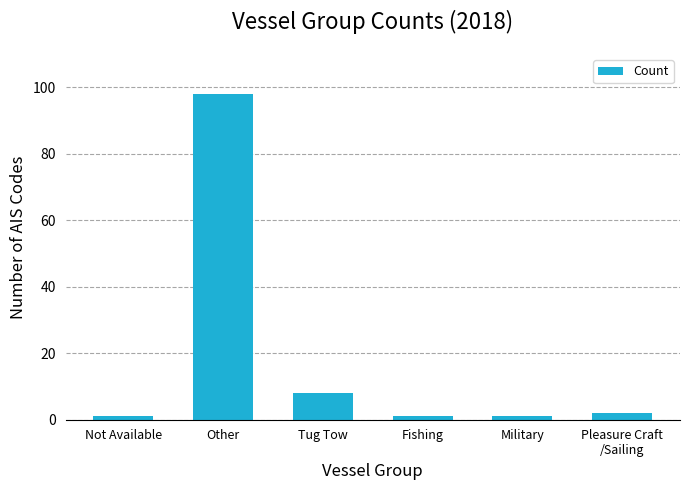

What is the difference between the second highest and minimum values?

7